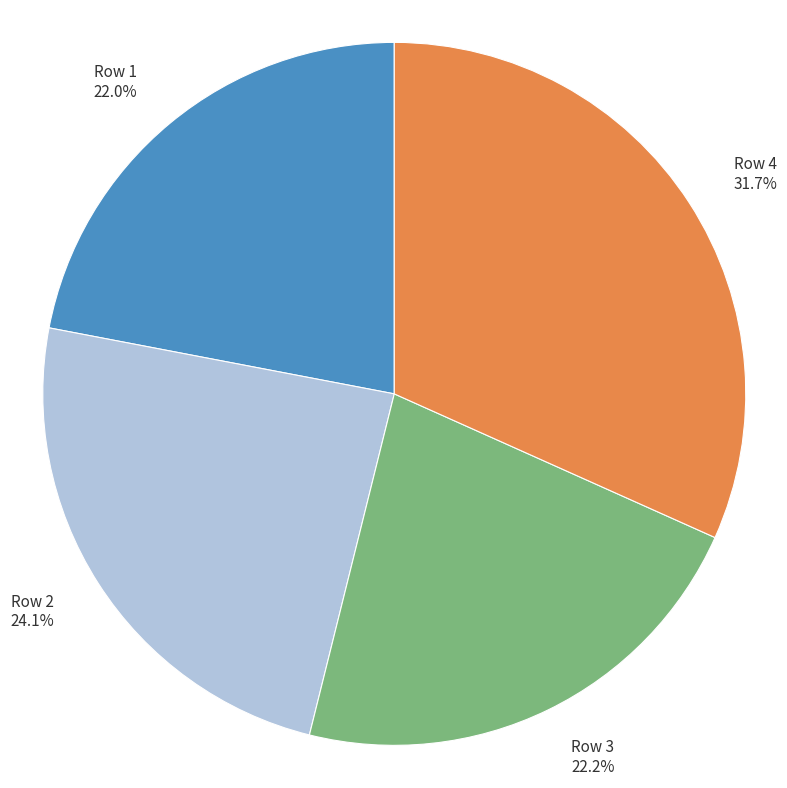

Count the number of slices in the pie.

4